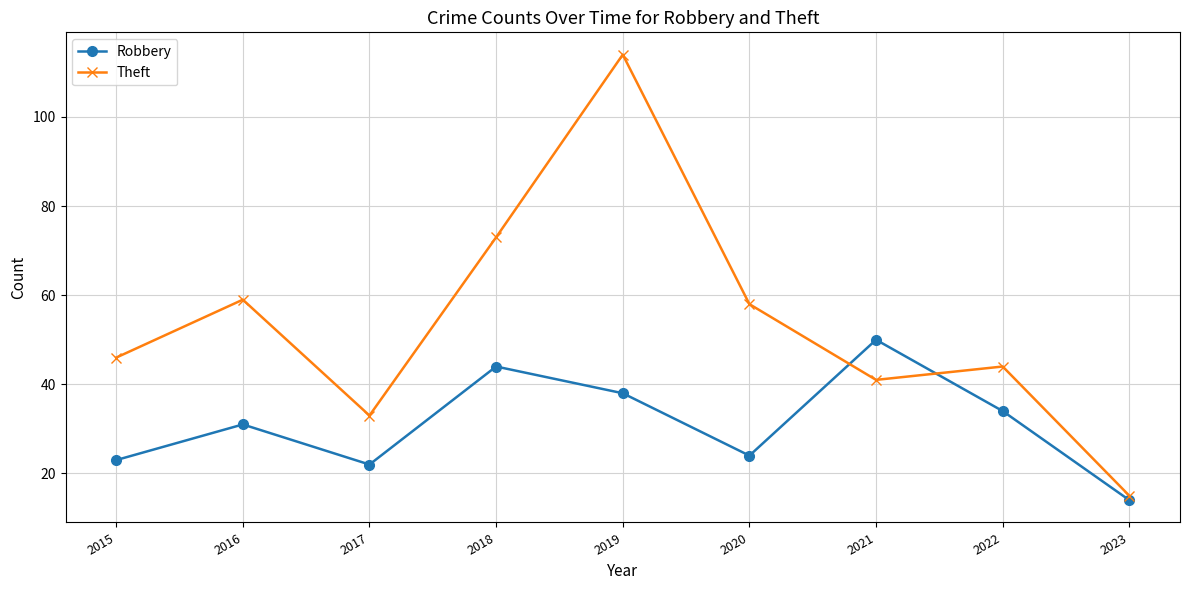

Read the Theft value at 2016, to the nearest 10.

60